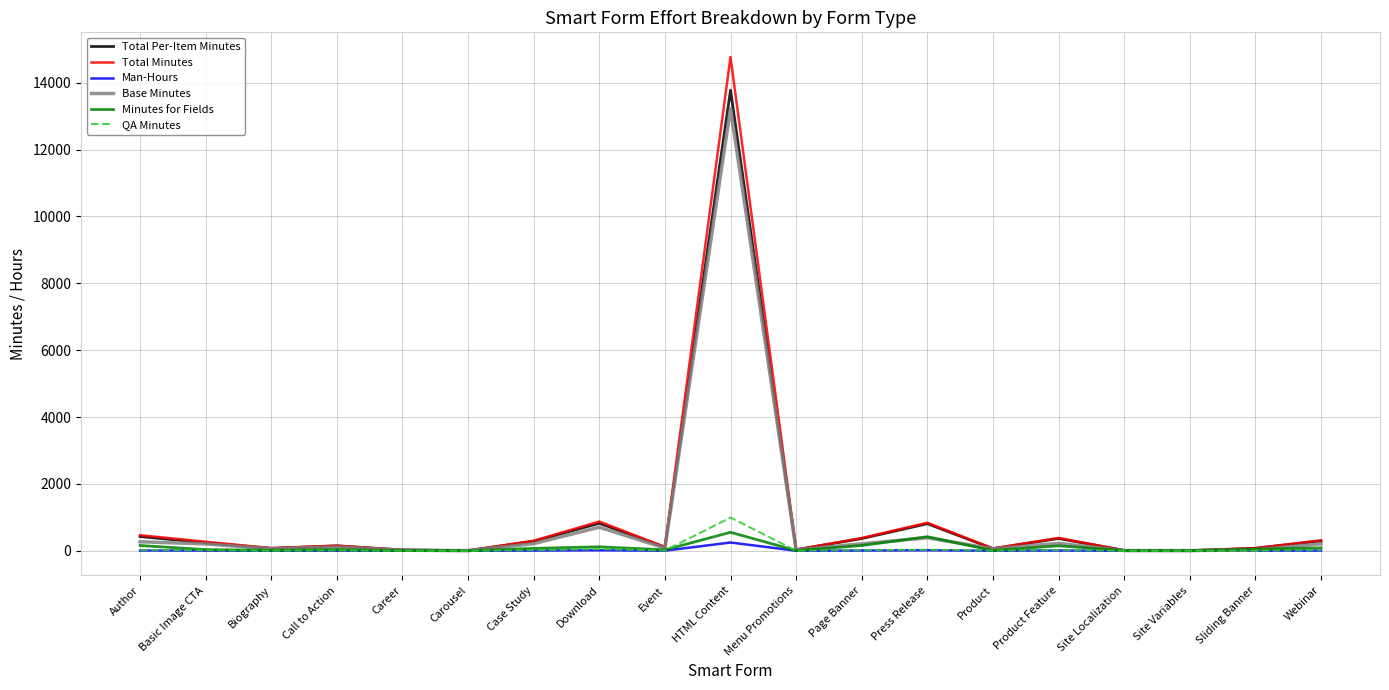

Which series has the widest spread of values?

Total Minutes